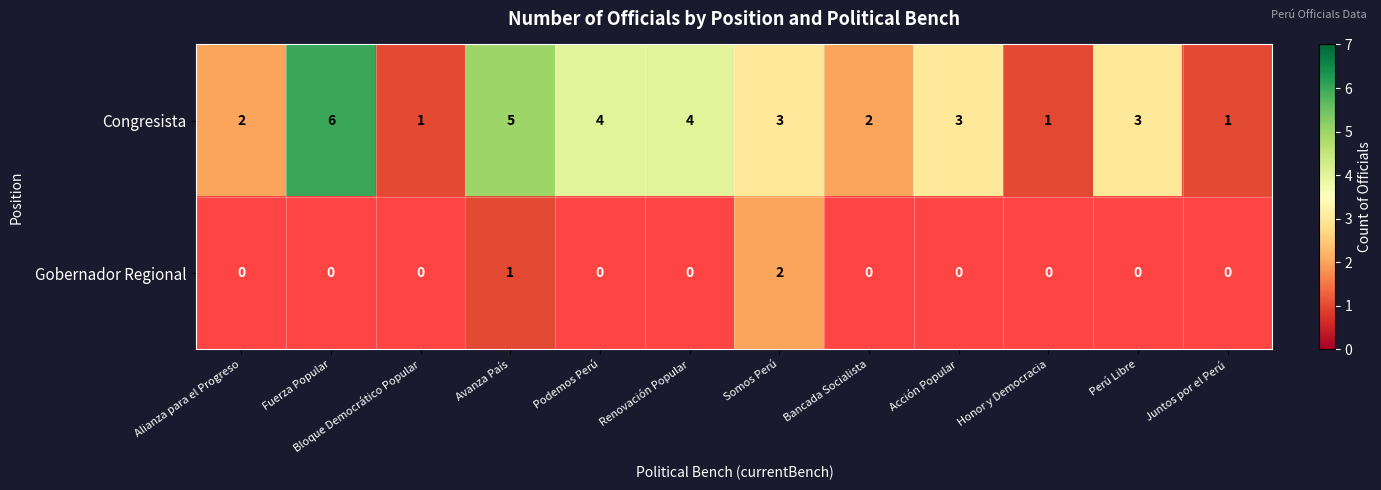

What is the sum of all Congresista values?

35